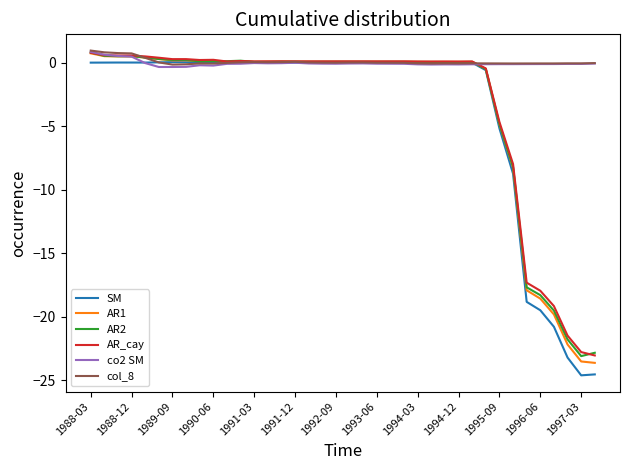

How many series are shown in this chart?

6